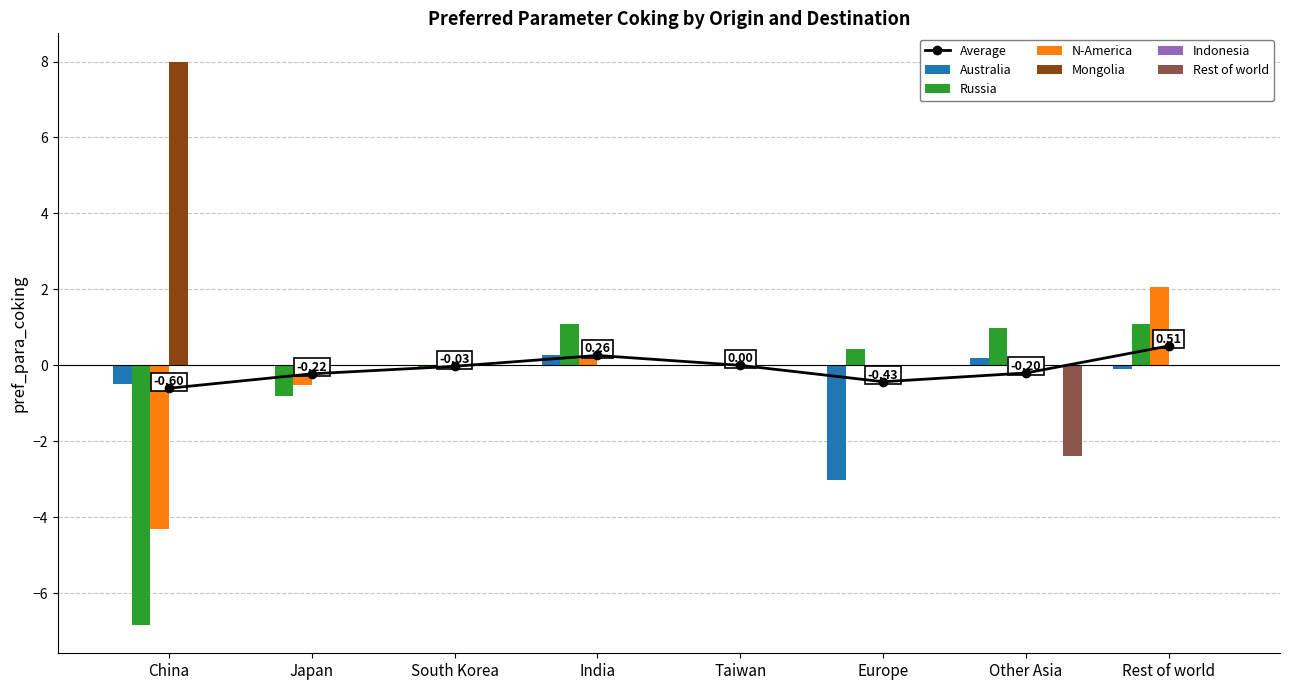

What is the value of the Russia bar at the 2nd from the left?

-0.8